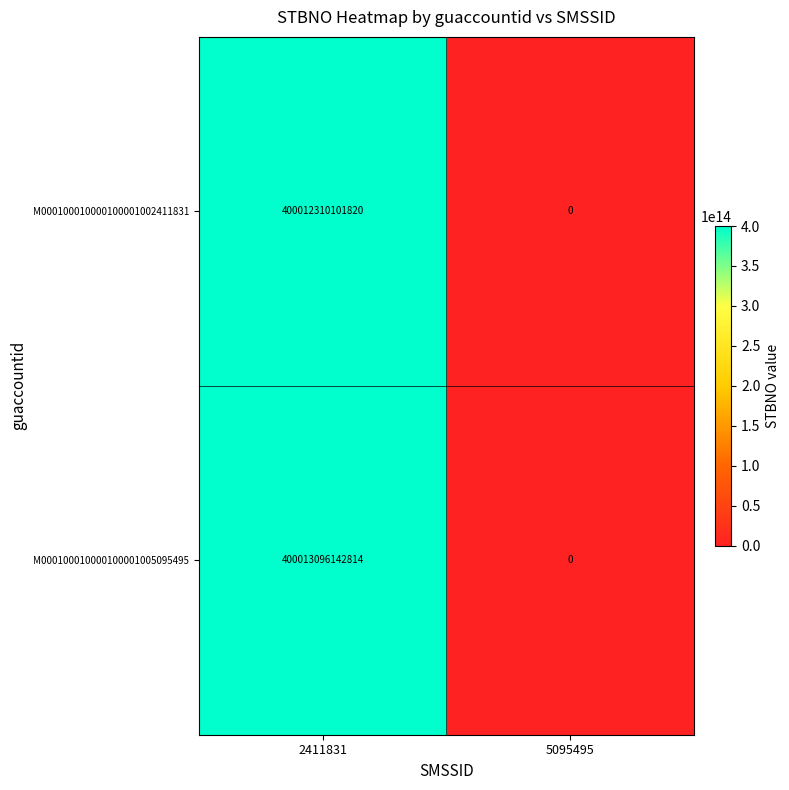

At 2411831, list the series in order from smallest to largest.

M000100010000100001002411831, M000100010000100001005095495